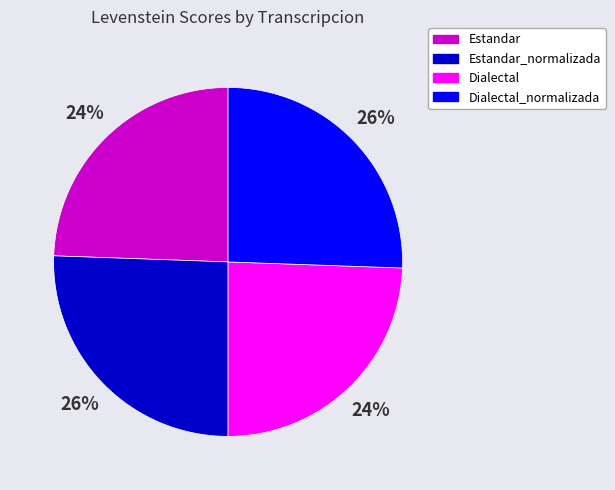

To the nearest percent, what is the combined percentage of Estandar and Estandar_normalizada?

50%